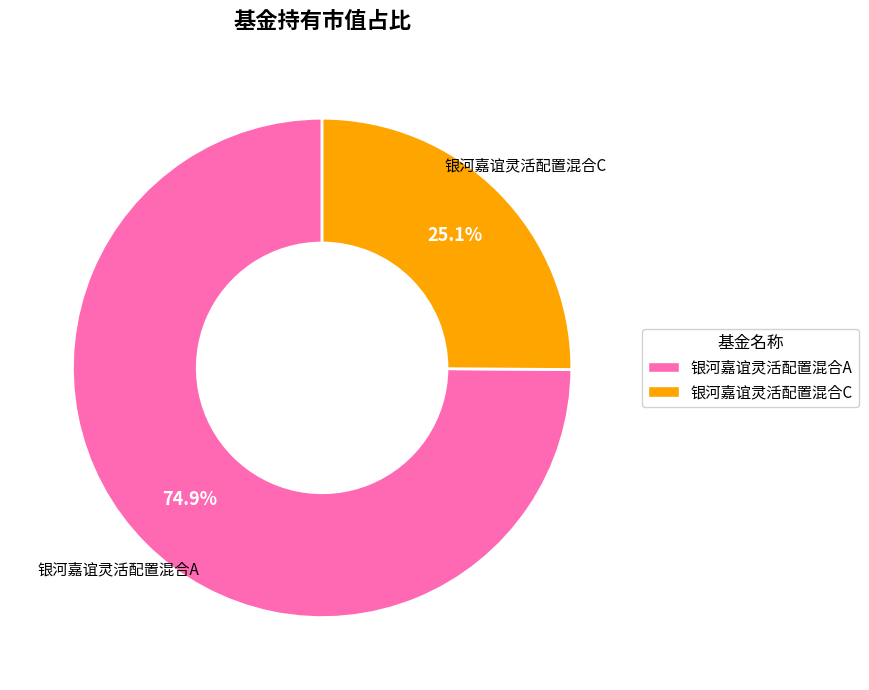

What portion of the pie excludes 银河嘉谊灵活配置混合A?

25.1%